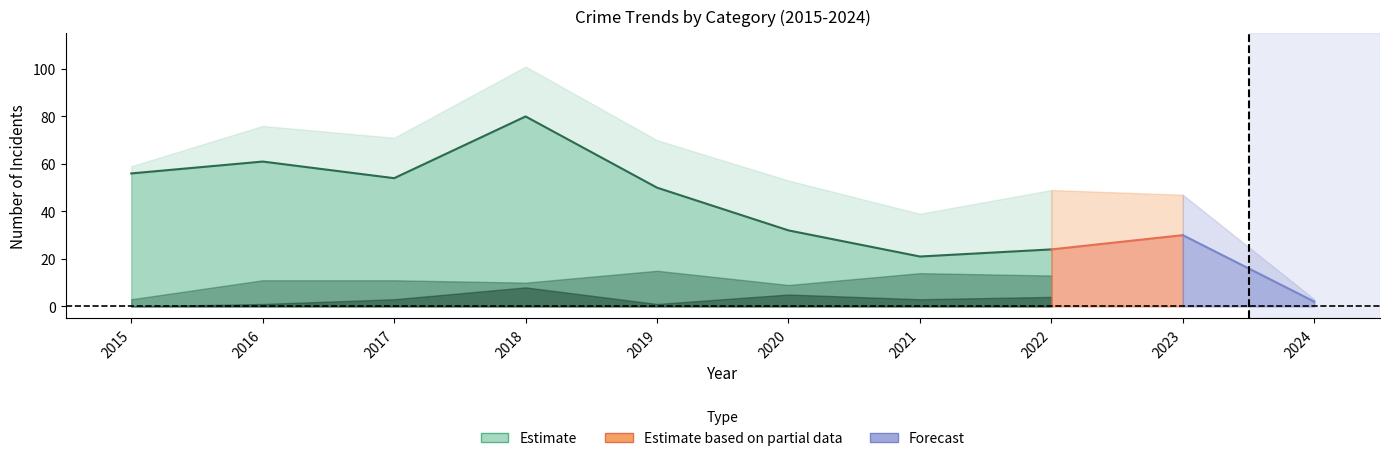

What is the sum of all Aggravated Battery values?

29